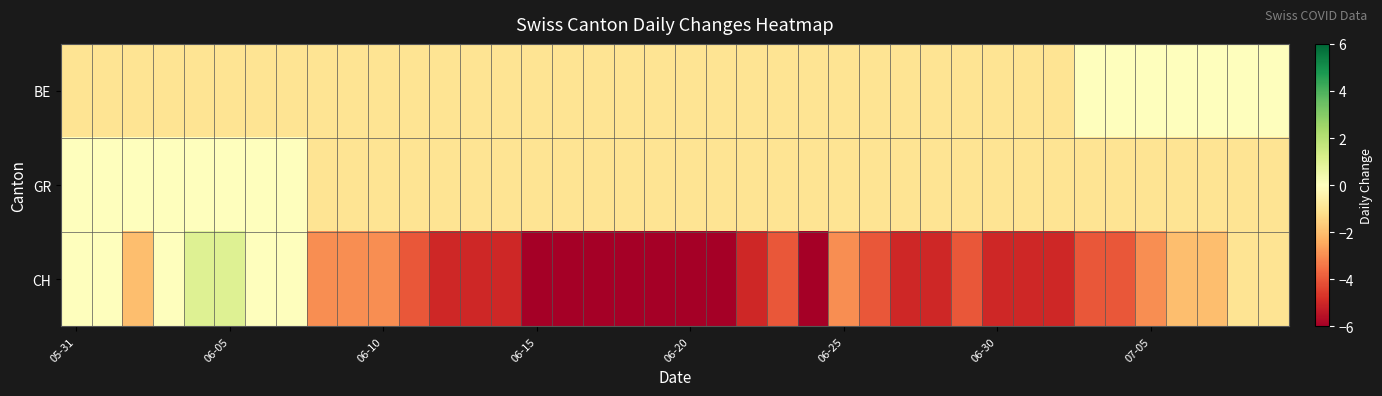

Reading left to right, transcribe all the data shown in this chart.

BE: -1	-1	-1	-1	-1	-1	-1	-1	-1	-1	-1	-1	-1	-1	-1	-1	-1	-1	-1	-1	-1	-1	-1	-1	-1	-1	-1	-1	-1	-1	-1	-1	-1	0	0	0	0	0	0	0
GR: 0	0	0	0	0	0	0	0	-1	-1	-1	-1	-1	-1	-1	-1	-1	-1	-1	-1	-1	-1	-1	-1	-1	-1	-1	-1	-1	-1	-1	-1	-1	-1	-1	-1	-1	-1	-1	-1
CH: 0	0	-2	0	1	1	0	0	-3	-3	-3	-4	-5	-5	-5	-6	-6	-6	-6	-6	-6	-6	-5	-4	-6	-3	-4	-5	-5	-4	-5	-5	-5	-4	-4	-3	-2	-2	-1	-1